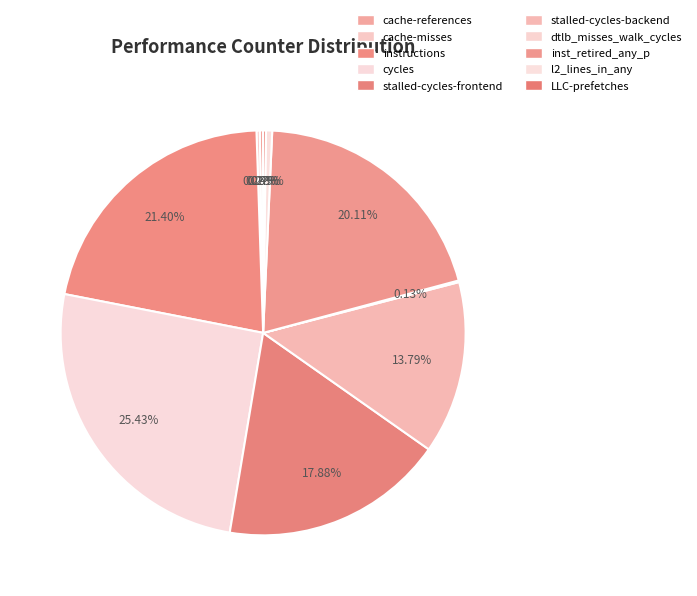

What percentage is the inst_retired_any_p slice, to the nearest percent?

20%